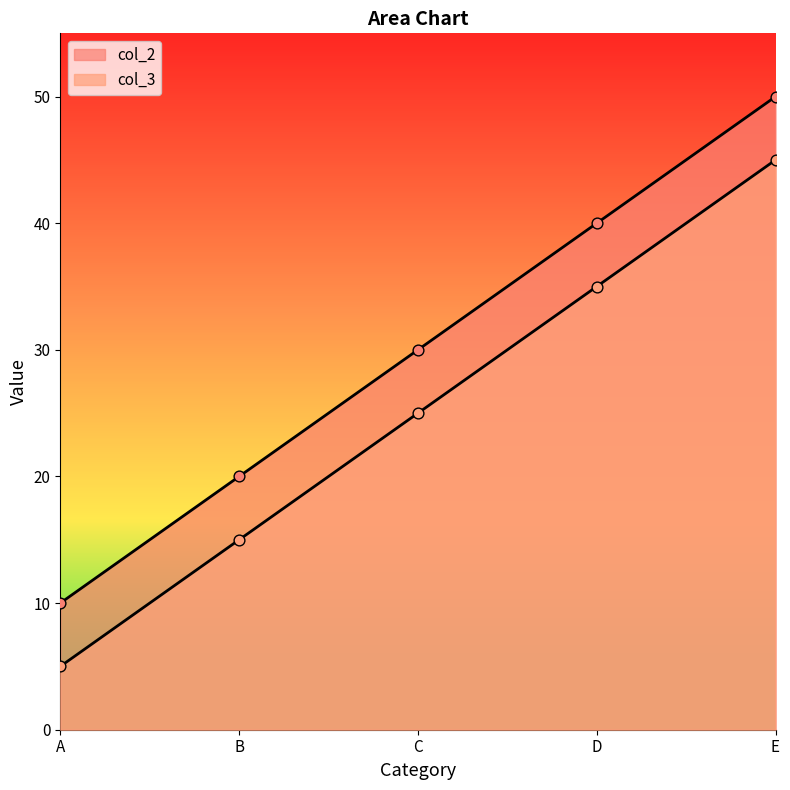

Which series contains the highest Y value?

col_2